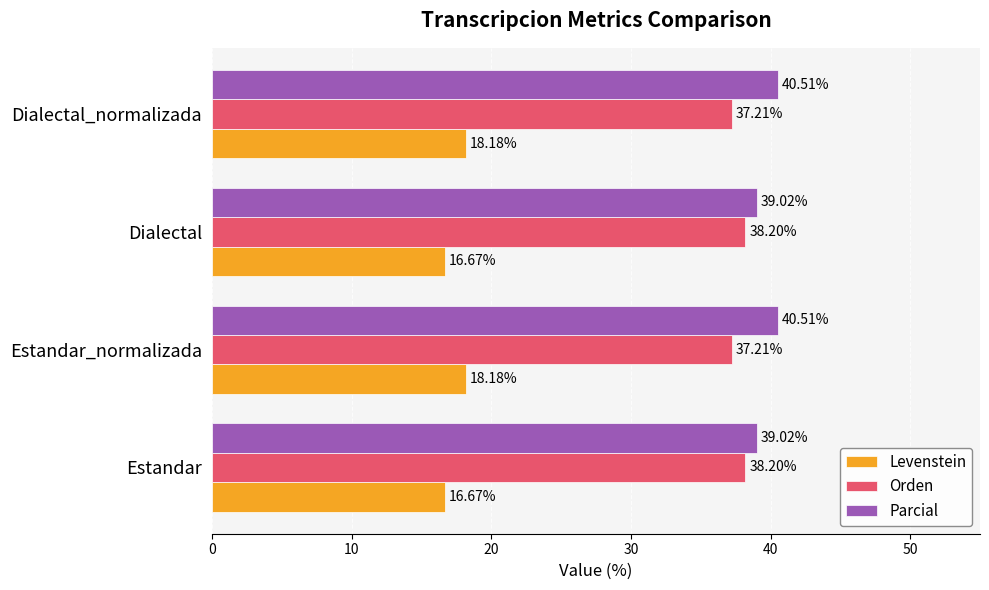

What is the difference between the maximum and minimum values in the Levenstein series?

1.5